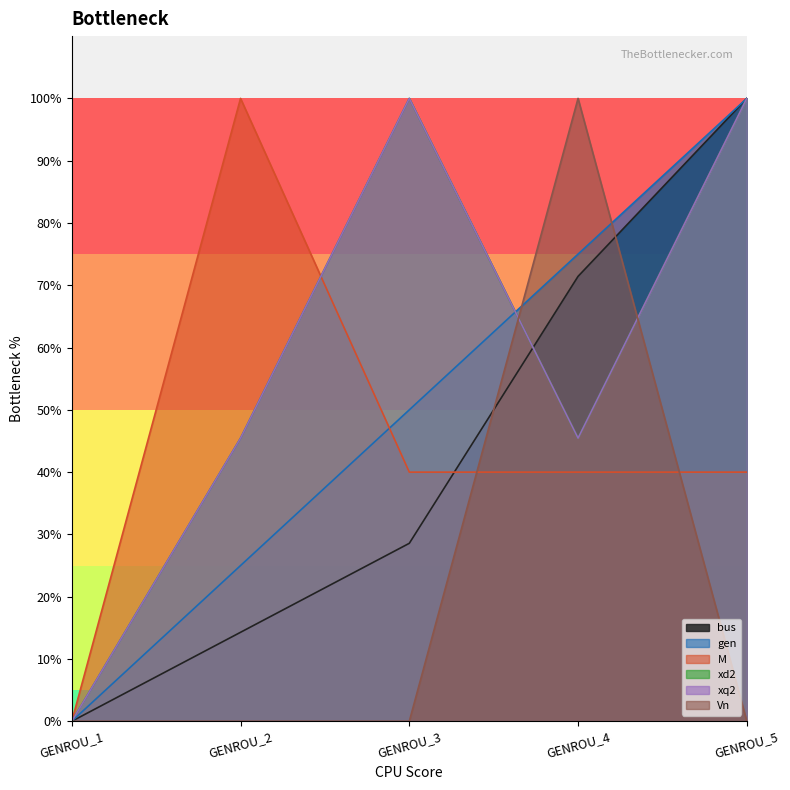

True or false: Vn has more than 0 interior local peaks.

True